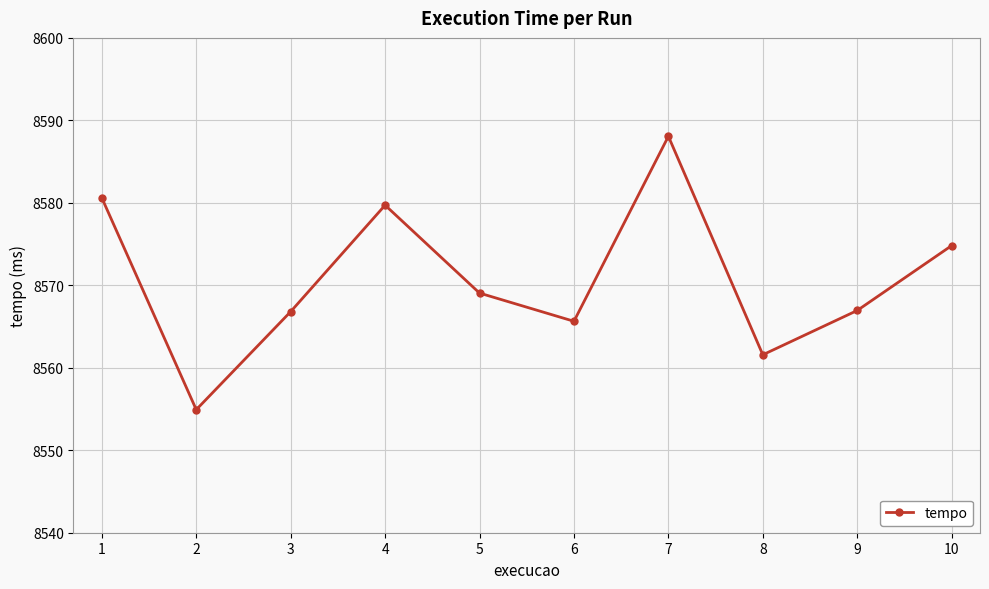

What is the difference between the second highest and minimum values?

25.7